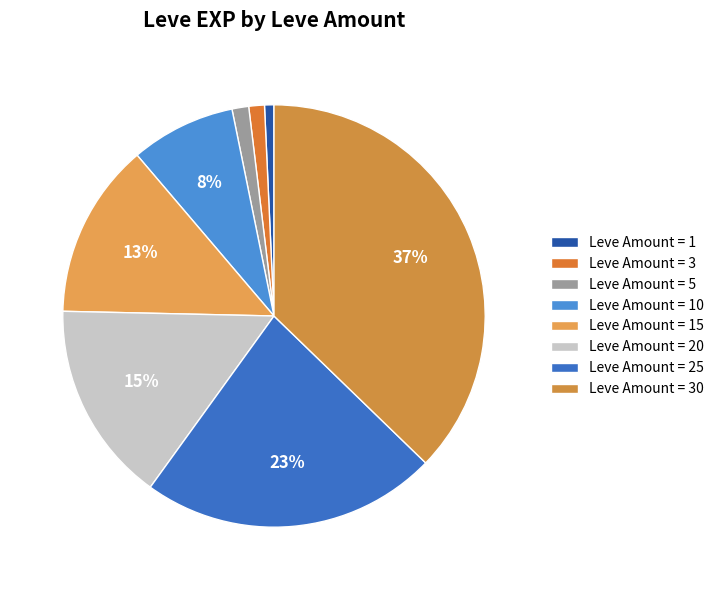

Count the number of slices in the pie.

8